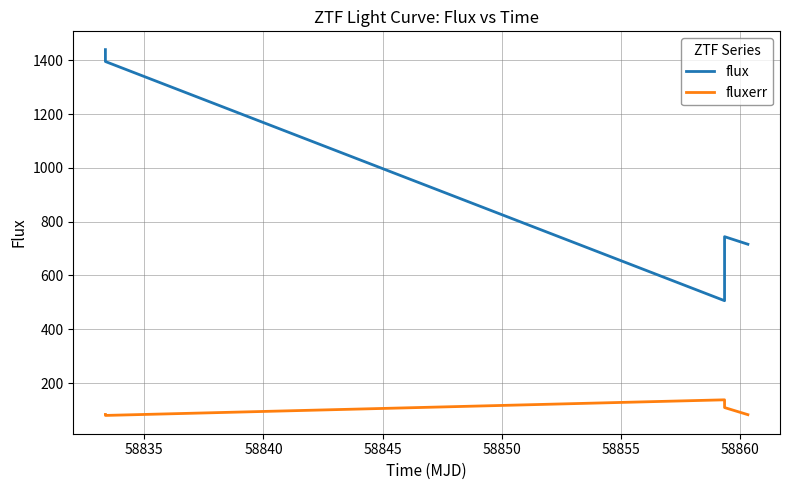

Which series has the widest spread of values?

flux